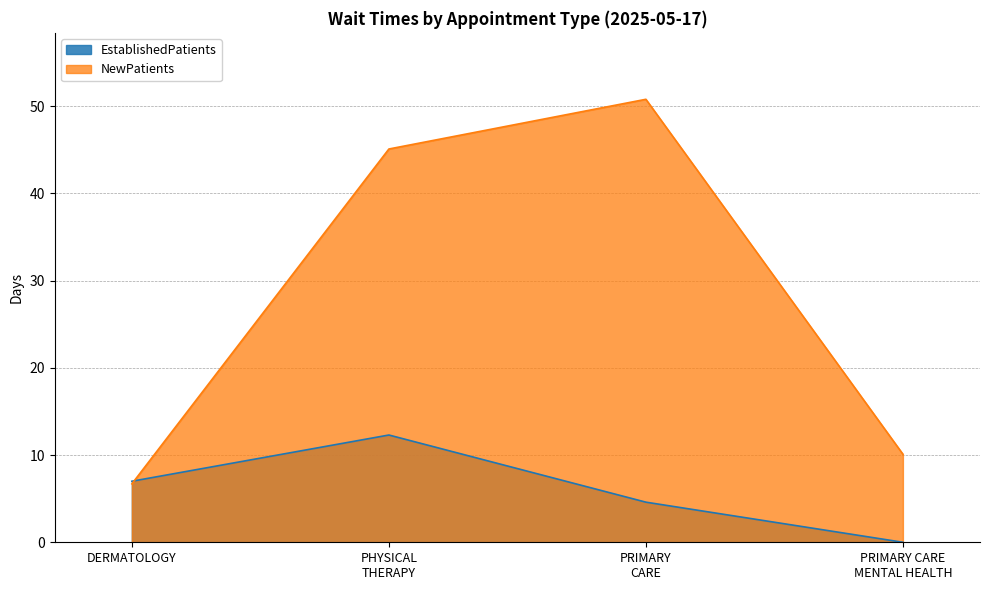

What is the label of the 4th point from the right?

DERMATOLOGY